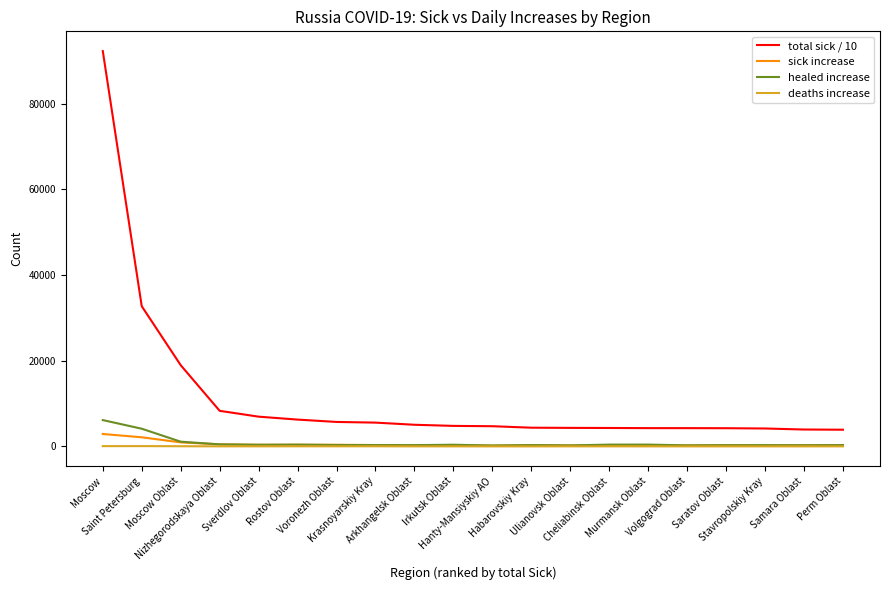

Which series has the largest total across all categories?

total sick / 10